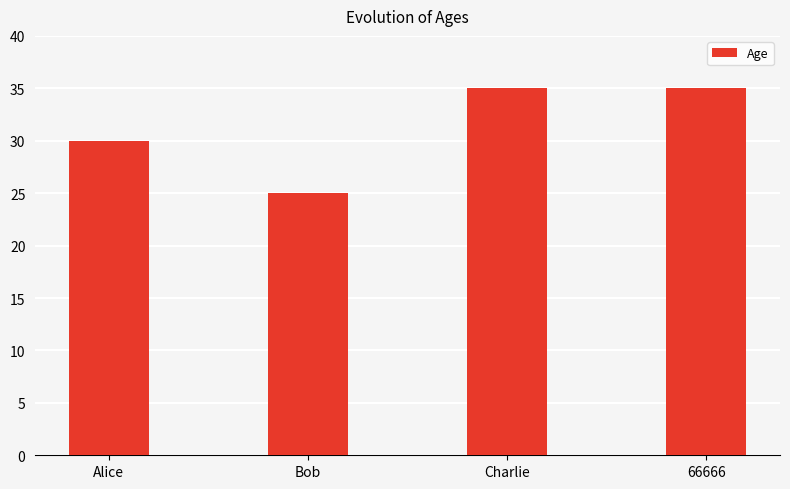

What is the change in value from Alice to Bob?

-5